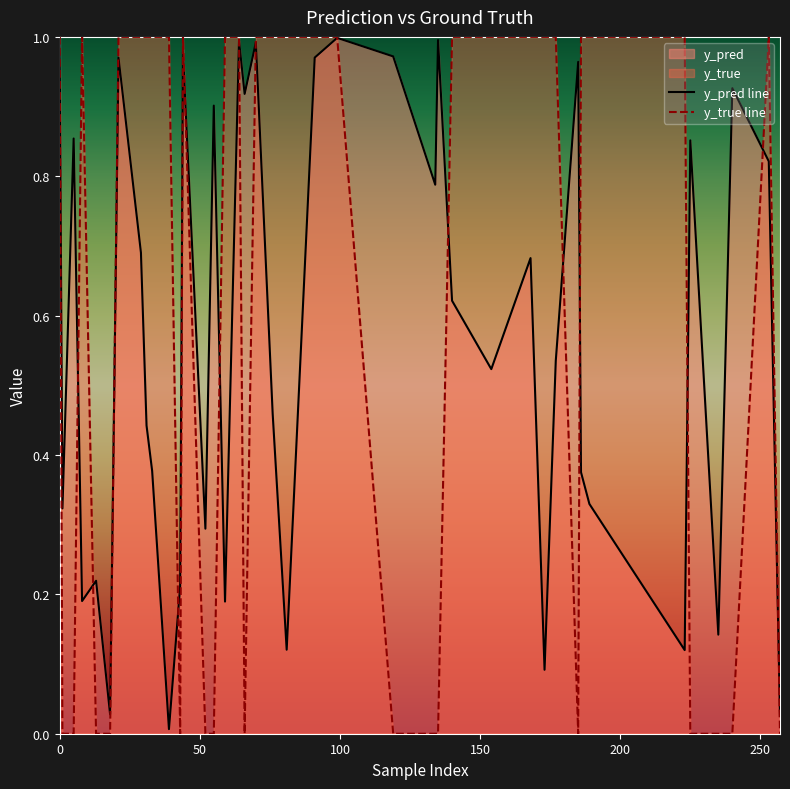

Reading left to right, list all the values displayed in this chart.

y_pred line: 1.0	0.3	0.9	0.2	0.2	0.0	1.0	0.7	0.4	0.4	0.0	0.2	1.0	0.3	0.9	0.2	1.0	0.9	1.0	0.5	0.1	1.0	1.0	1.0	0.8	1.0	0.6	0.5	0.7	0.1	0.5	1.0	0.4	0.3	0.1	0.9	0.1	0.9	0.8	0.0
y_true line: 1.0	0.0	0.0	1.0	0.0	0.0	1.0	1.0	1.0	1.0	1.0	0.0	1.0	0.0	0.0	1.0	1.0	0.0	1.0	1.0	1.0	1.0	1.0	0.0	0.0	0.0	1.0	1.0	1.0	1.0	1.0	0.0	1.0	1.0	1.0	0.0	0.0	0.0	1.0	0.0